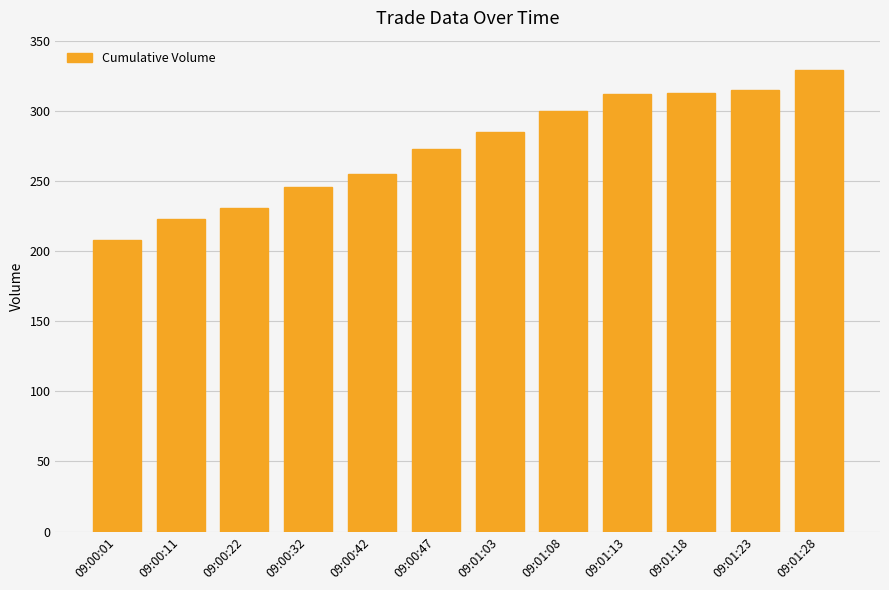

Does the chart contain stacked bars?

No